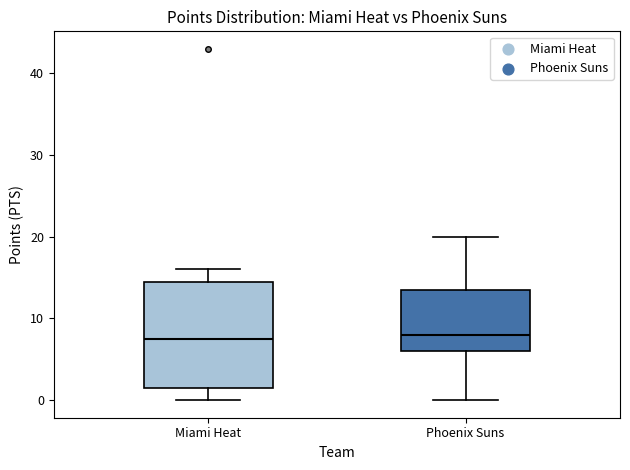

Reading left to right, read every box against the y-axis: the position of its median line, the range the box covers, and the ends of its whiskers. The values are not printed on the chart, so give them approximately, as read against the axis.

Miami Heat: median 8, box 2 to 15, whiskers 0 to 16
Phoenix Suns: median 8, box 6 to 14, whiskers 0 to 20